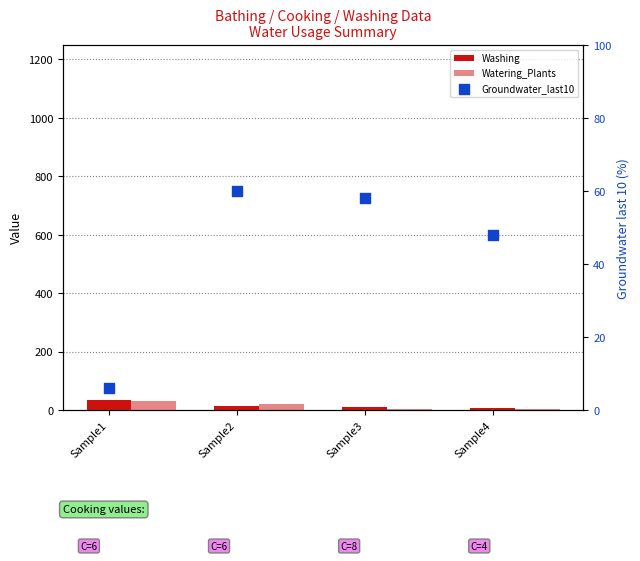

Which series contains the highest Y value?

Groundwater_last10